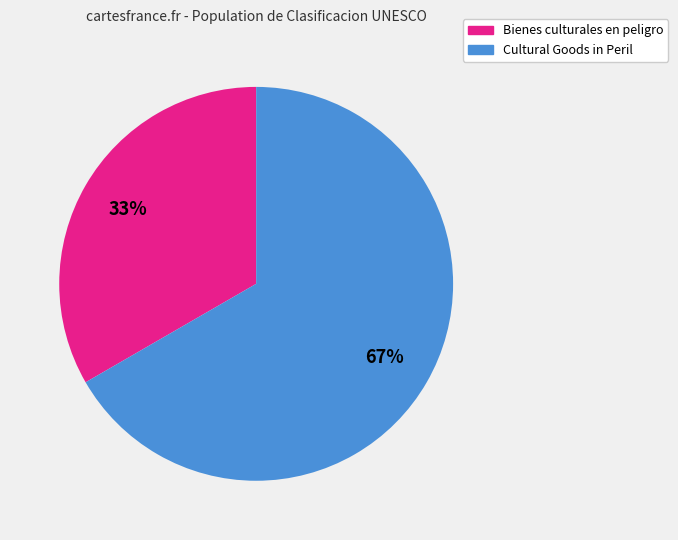

The Bienes culturales en peligro slice represents 33% of the pie. True or false?

True